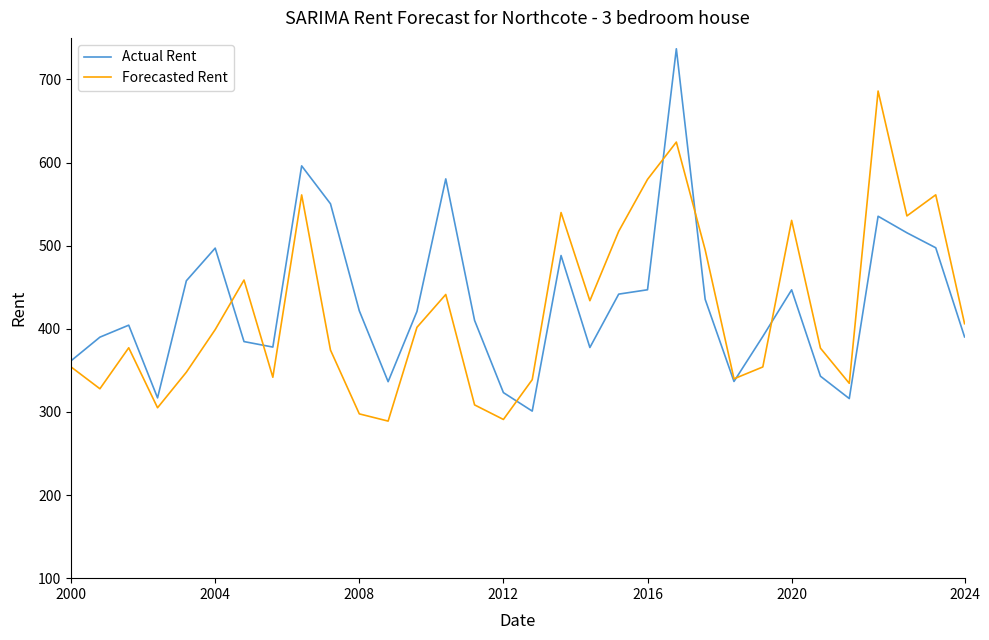

What is the highest value of the Forecasted Rent series?

686.1